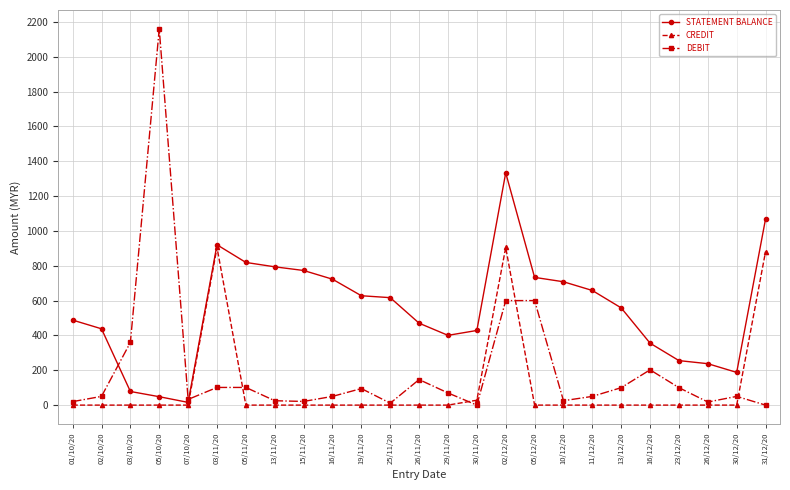

At which category is the sum across all series the highest?

02/12/20